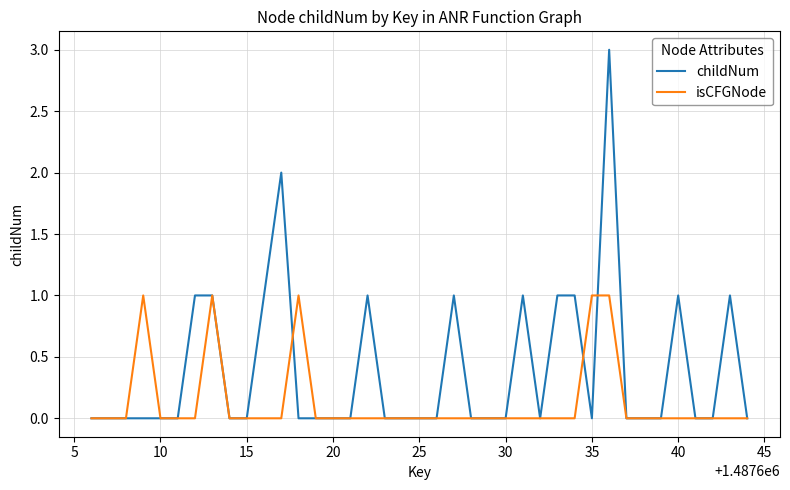

What is the highest value of the childNum series?

3